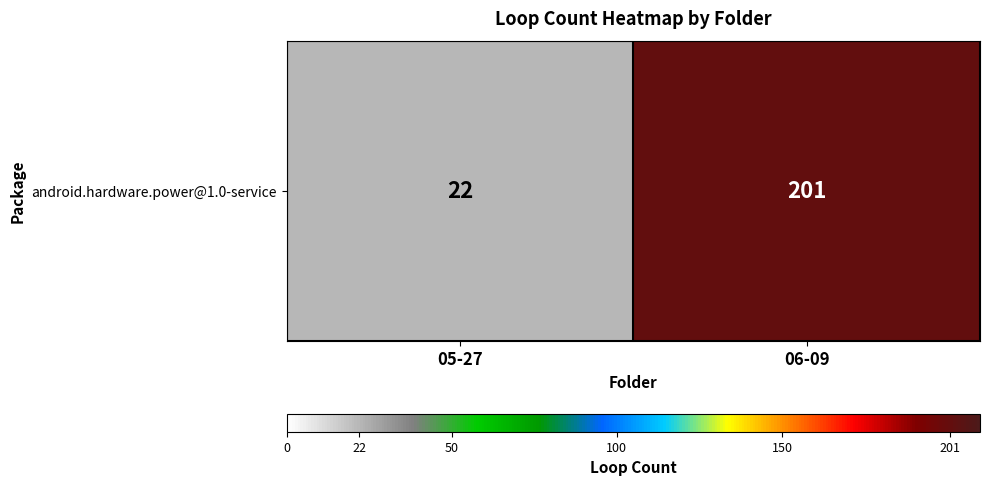

What is the greatest value displayed?

201